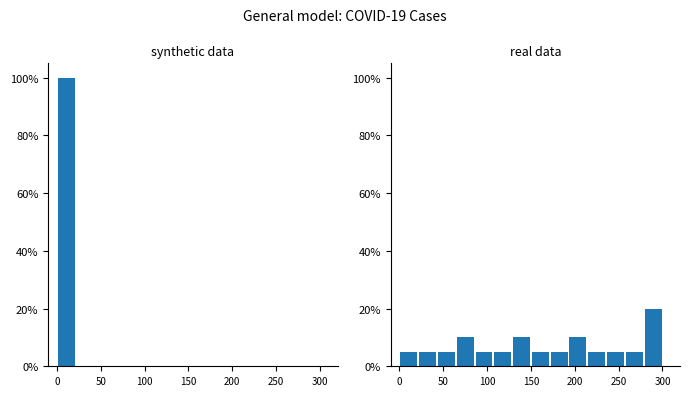

What is the difference between the maximum and second lowest values in the synthetic data series?

100